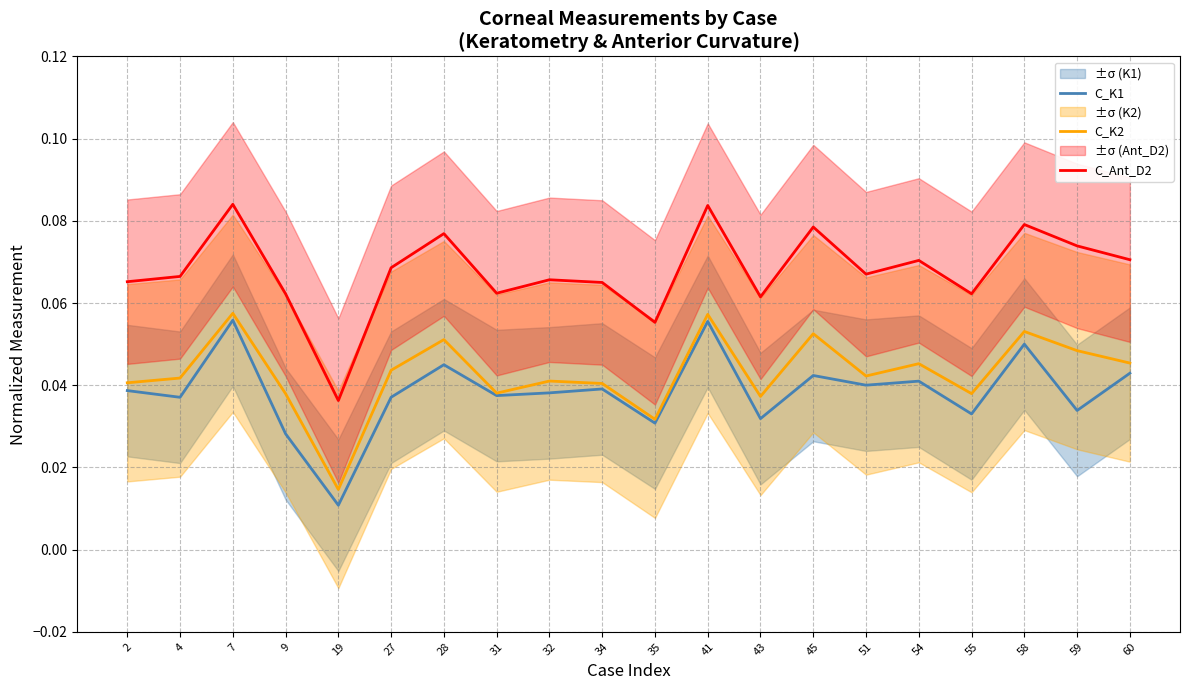

How many lines are shown in the chart?

3